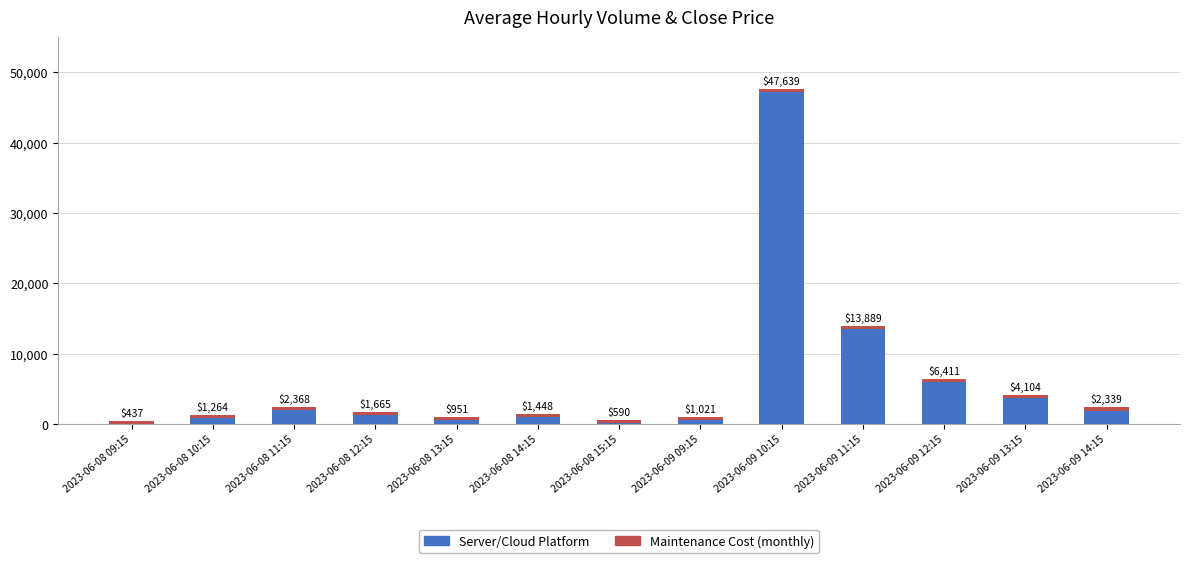

At how many categories does at least one series exceed 46696?

1